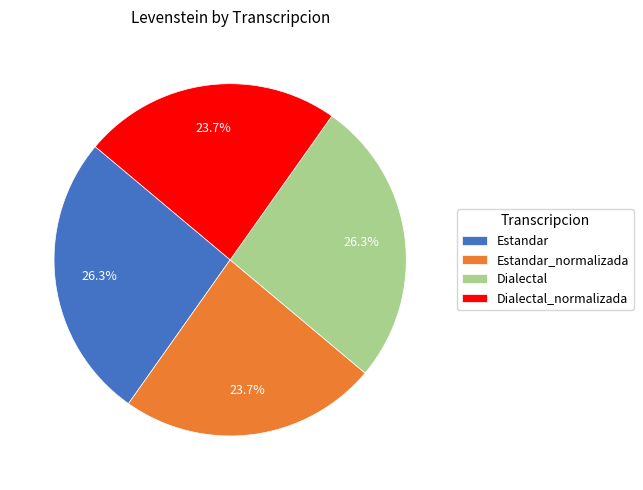

Is there a majority slice in this chart?

No